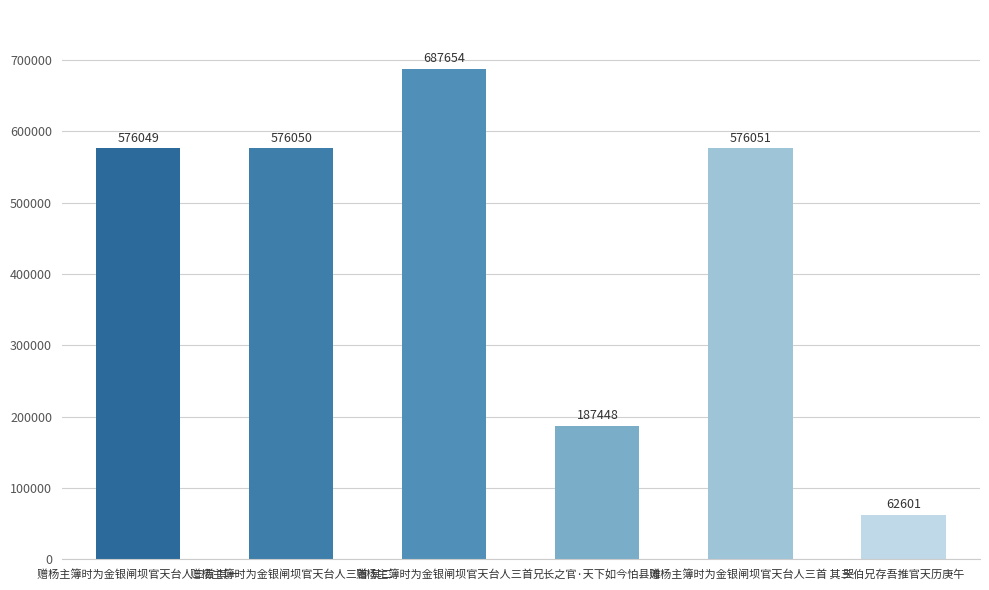

Between 赠杨主簿时为金银闸坝官天台人三首 其三 and 兄长之官·天下如今怕县滩, which is larger?

赠杨主簿时为金银闸坝官天台人三首 其三